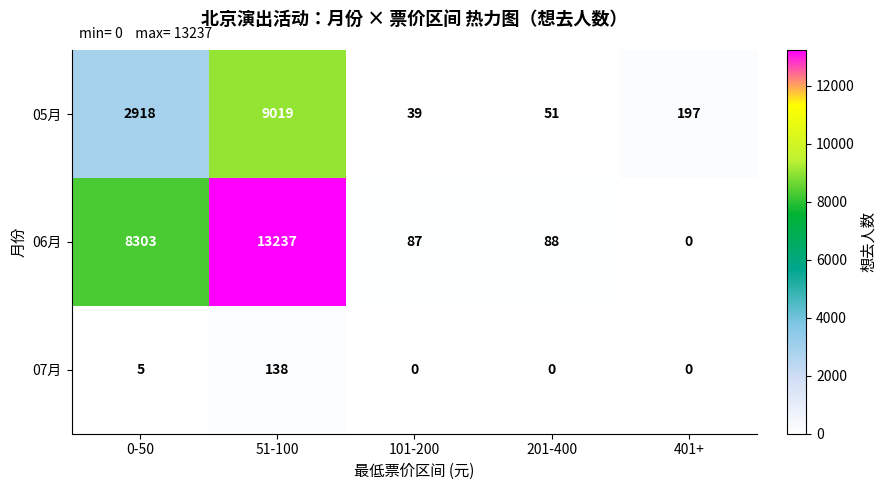

Reading left to right, what are all the values shown in this chart?

05月: 0-50=2918	51-100=9019	101-200=39	201-400=51	401+=197
06月: 0-50=8303	51-100=13237	101-200=87	201-400=88	401+=0
07月: 0-50=5	51-100=138	101-200=0	201-400=0	401+=0